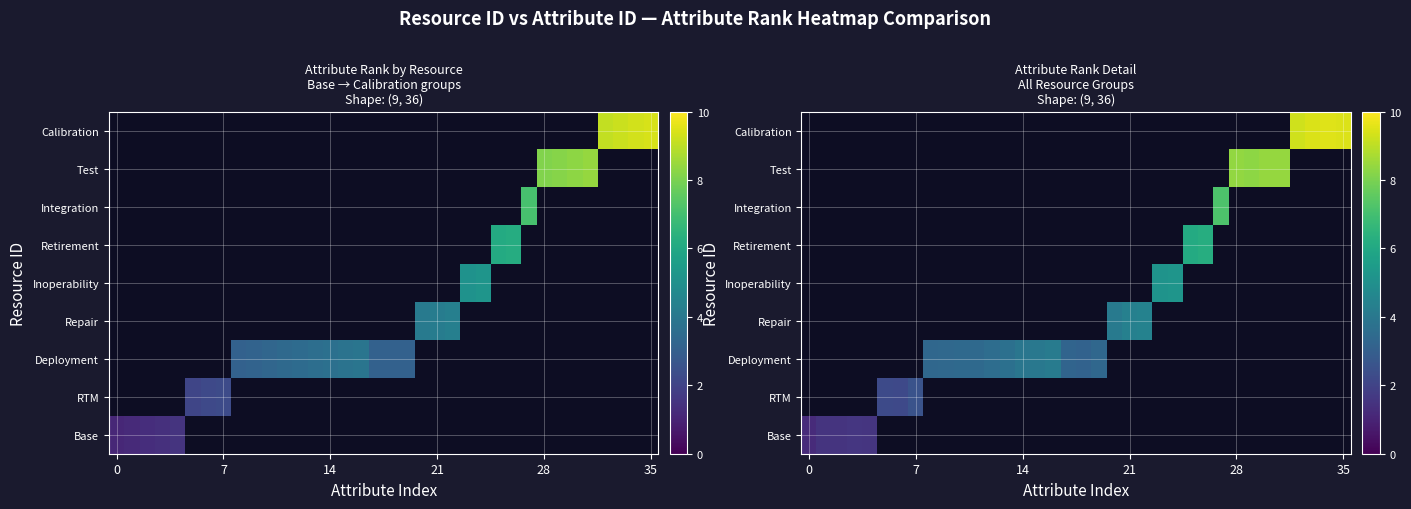

What is the spread (max minus min) of values at 17?

3.2